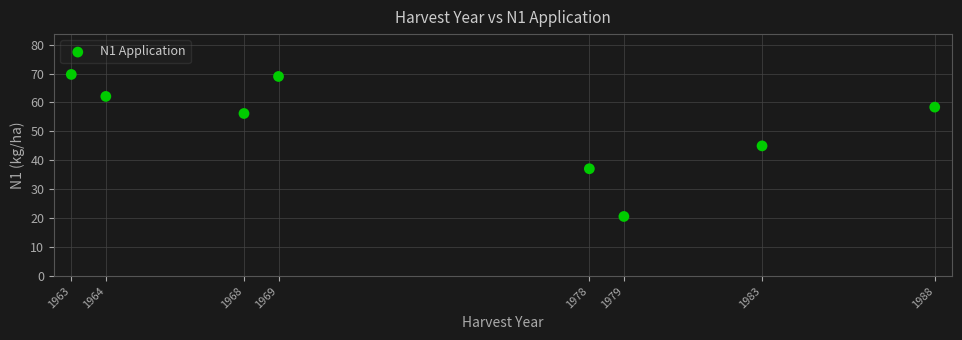

What is the average Y value?

52.3